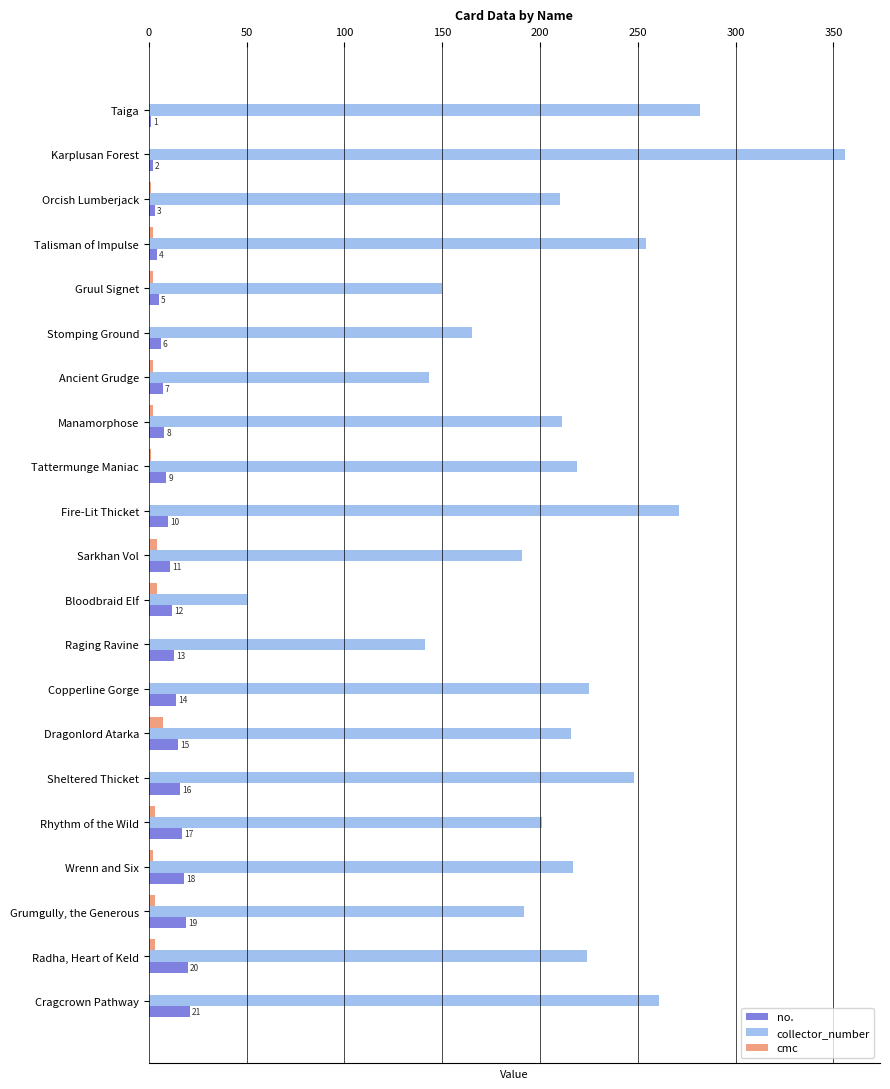

Which series has the largest total across all categories?

collector_number